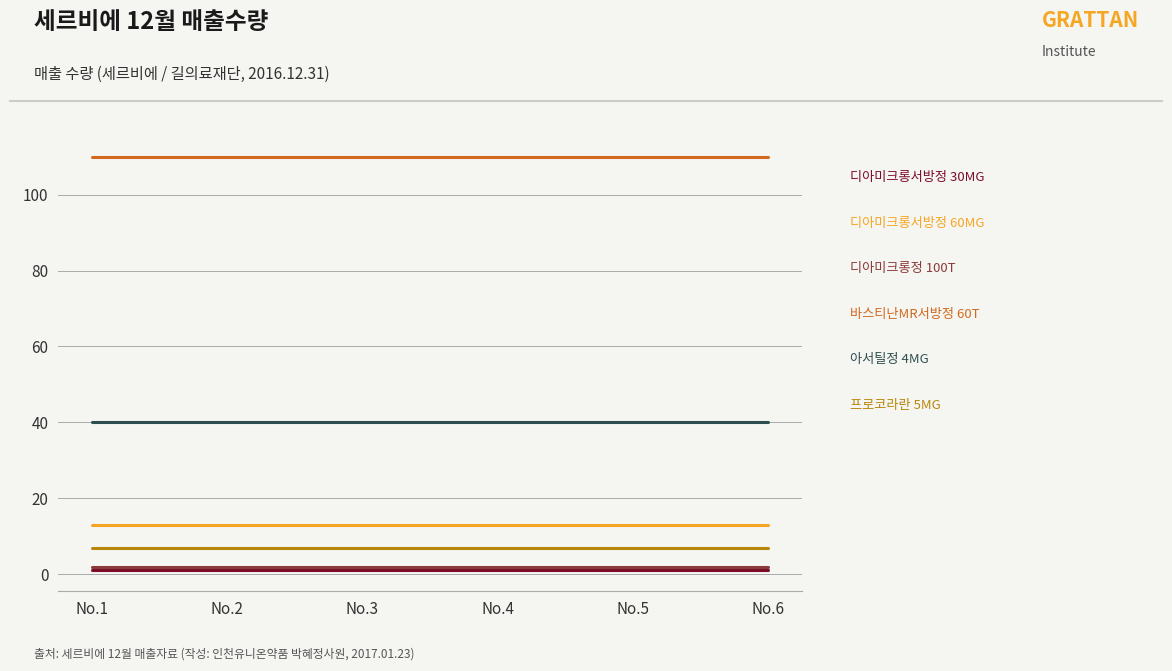

What is the maximum value shown in the chart?

110